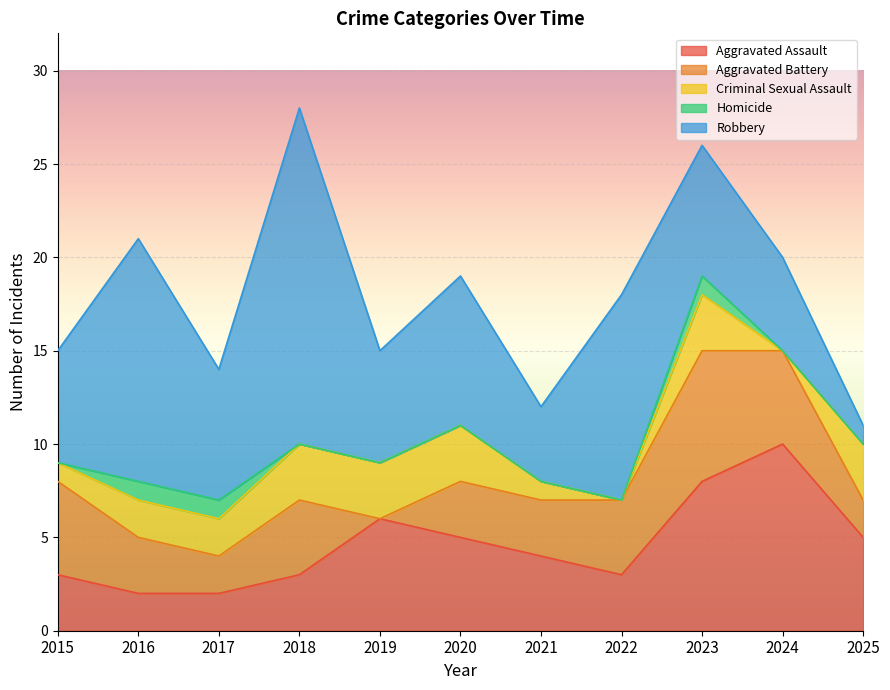

How many values in the Aggravated Battery series exceed 3?

5